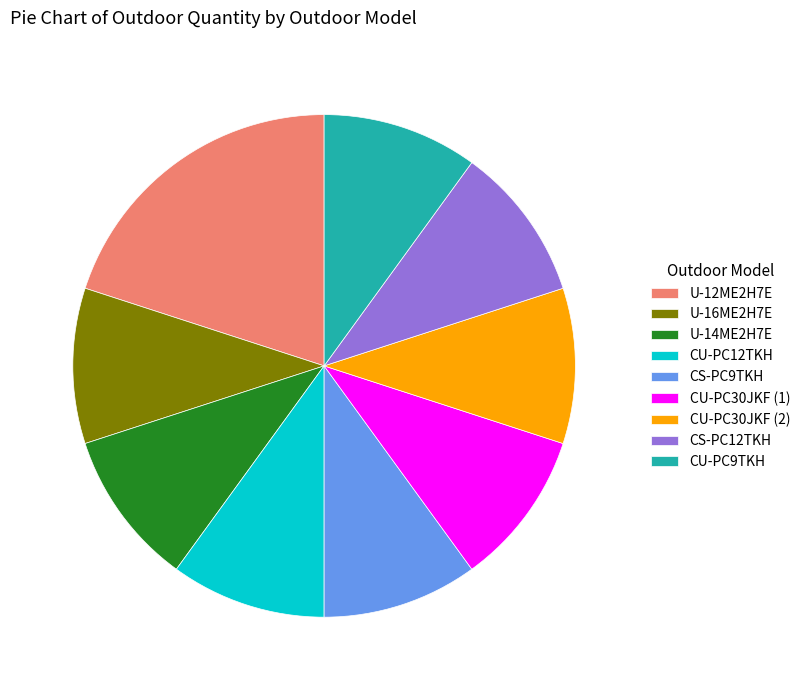

How many segments does this pie chart have?

9